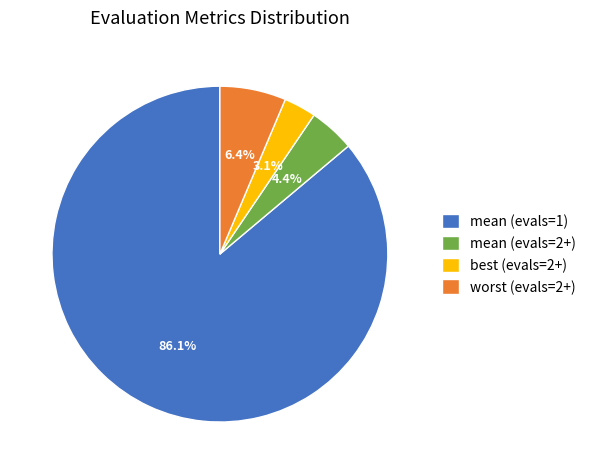

Which slice is the largest?

mean (evals=1)